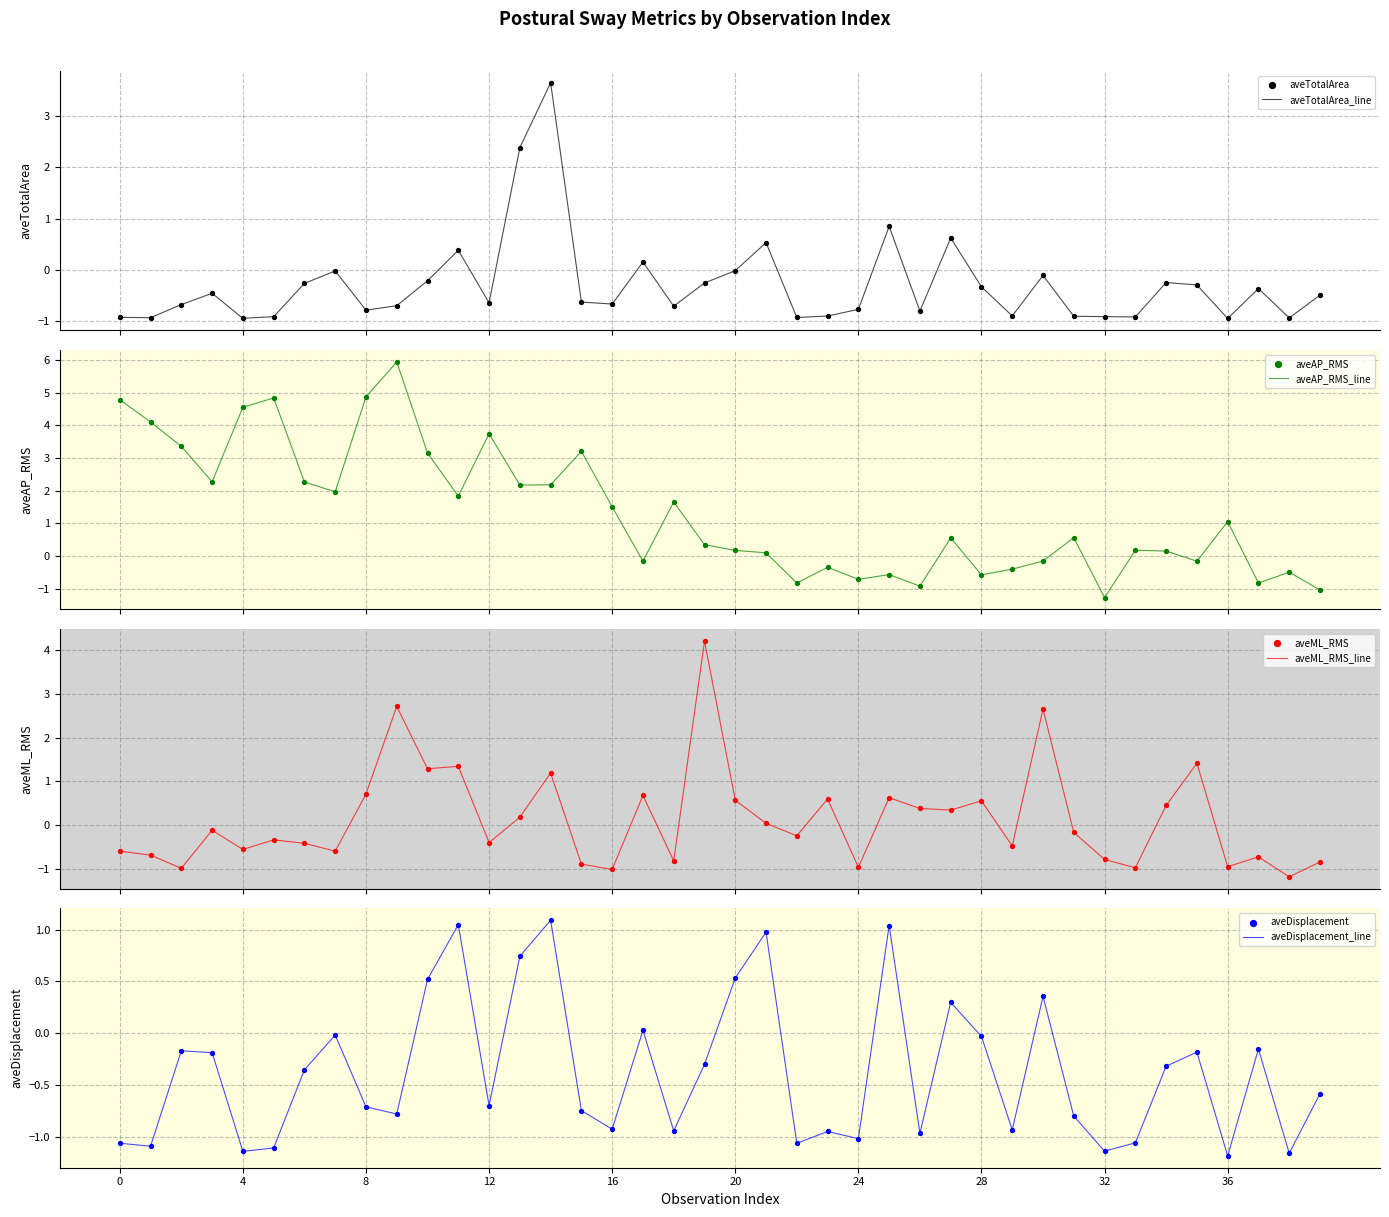

What is the minimum value for aveAP_RMS_line?

-1.3